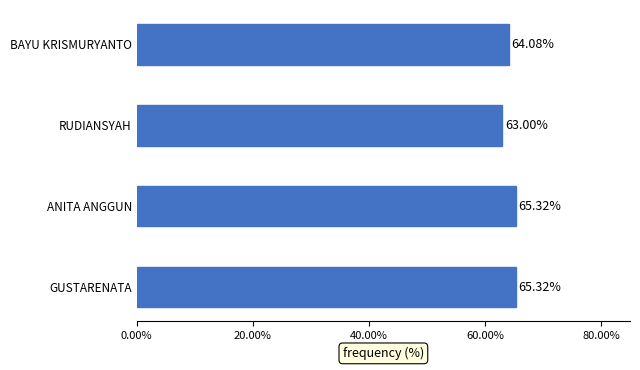

Which label corresponds to the smallest value in the chart?

RUDIANSYAH